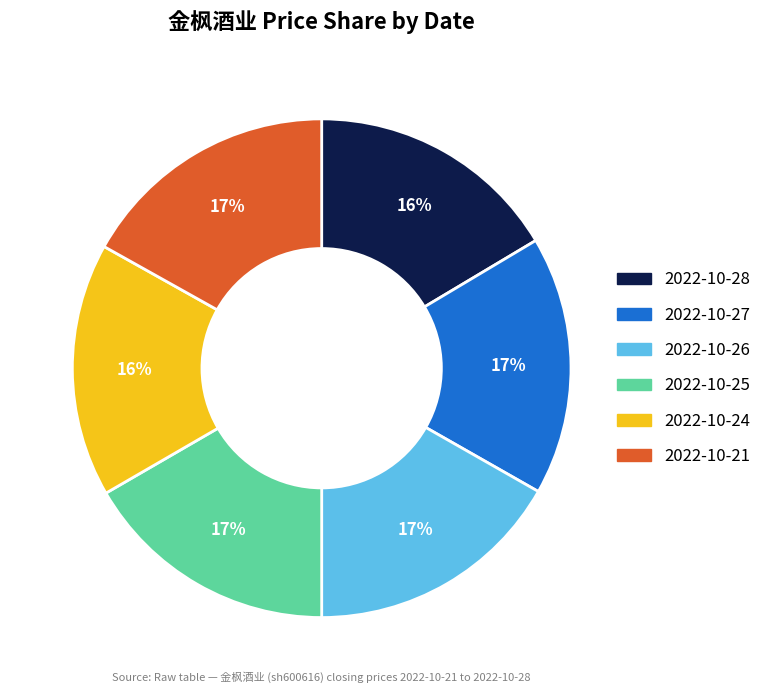

Does any single category account for the majority?

No